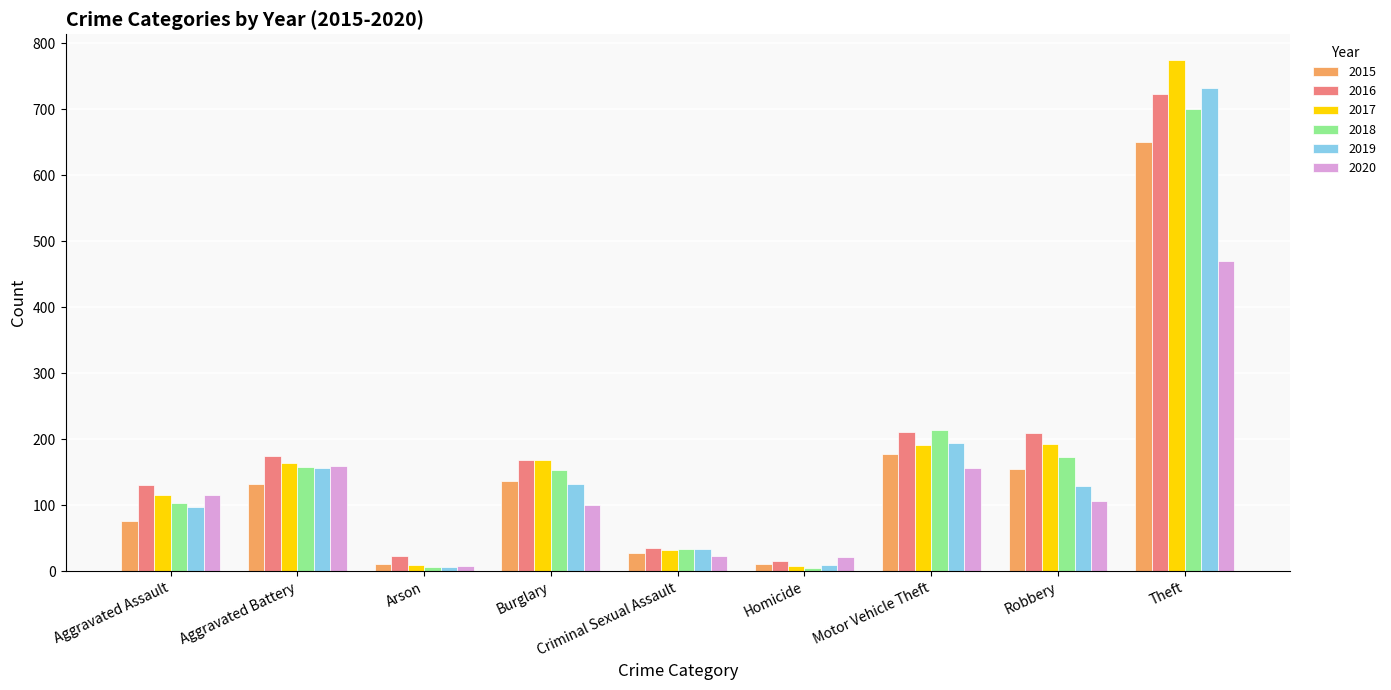

The 2019 series shows 33 at Criminal Sexual Assault. True or false?

True